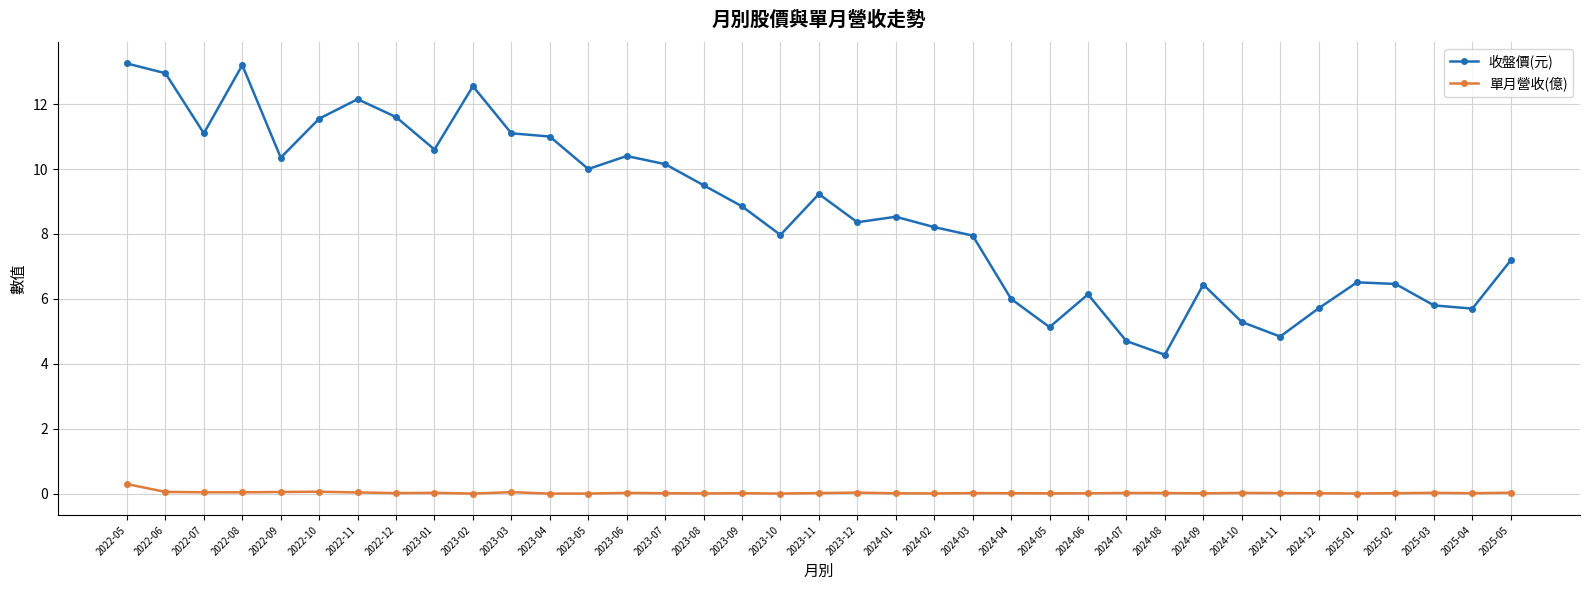

The 收盤價(元) series shows 6.0 at 2024-04. True or false?

True